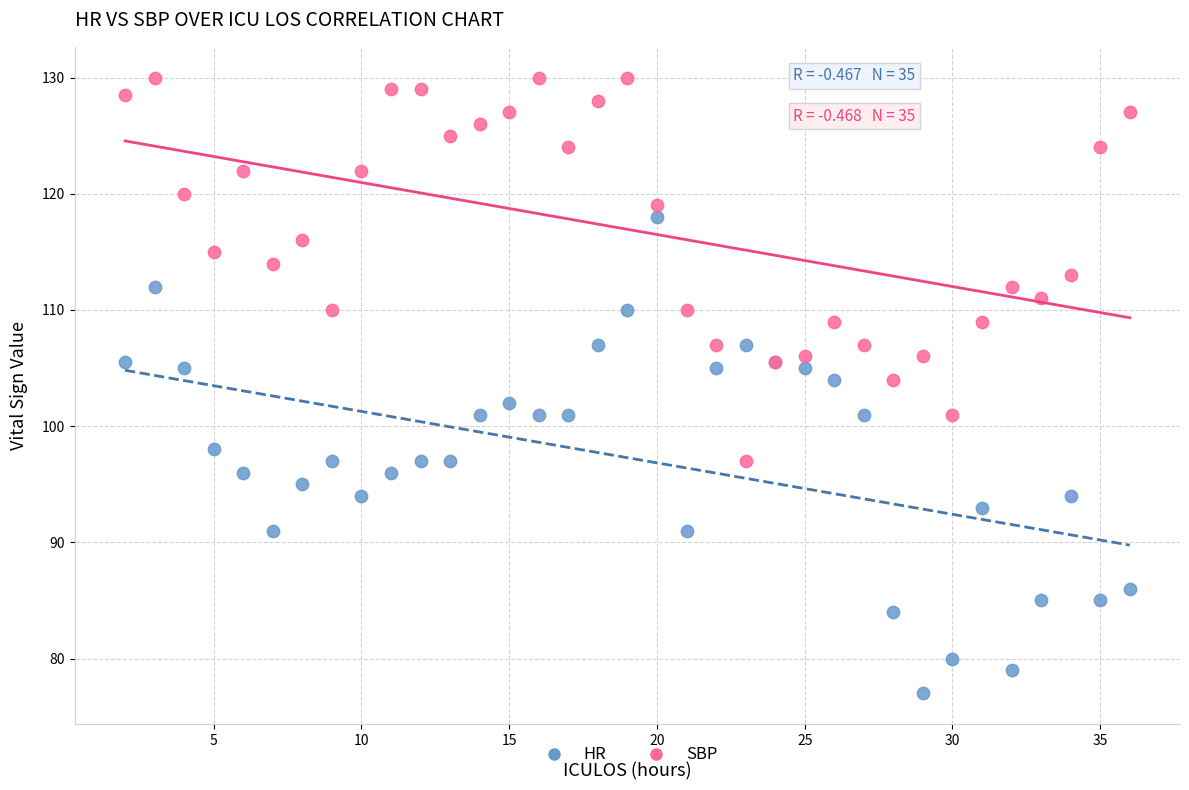

Which series contains the lowest Y value?

HR